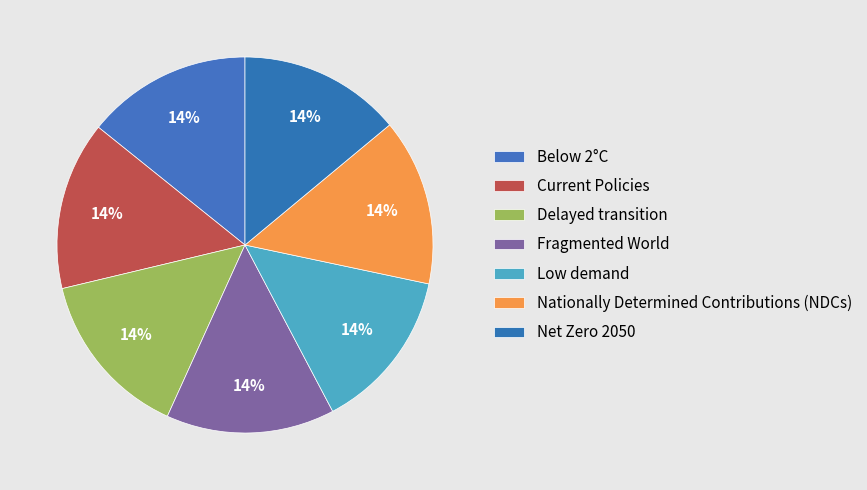

How many segments does this pie chart have?

7